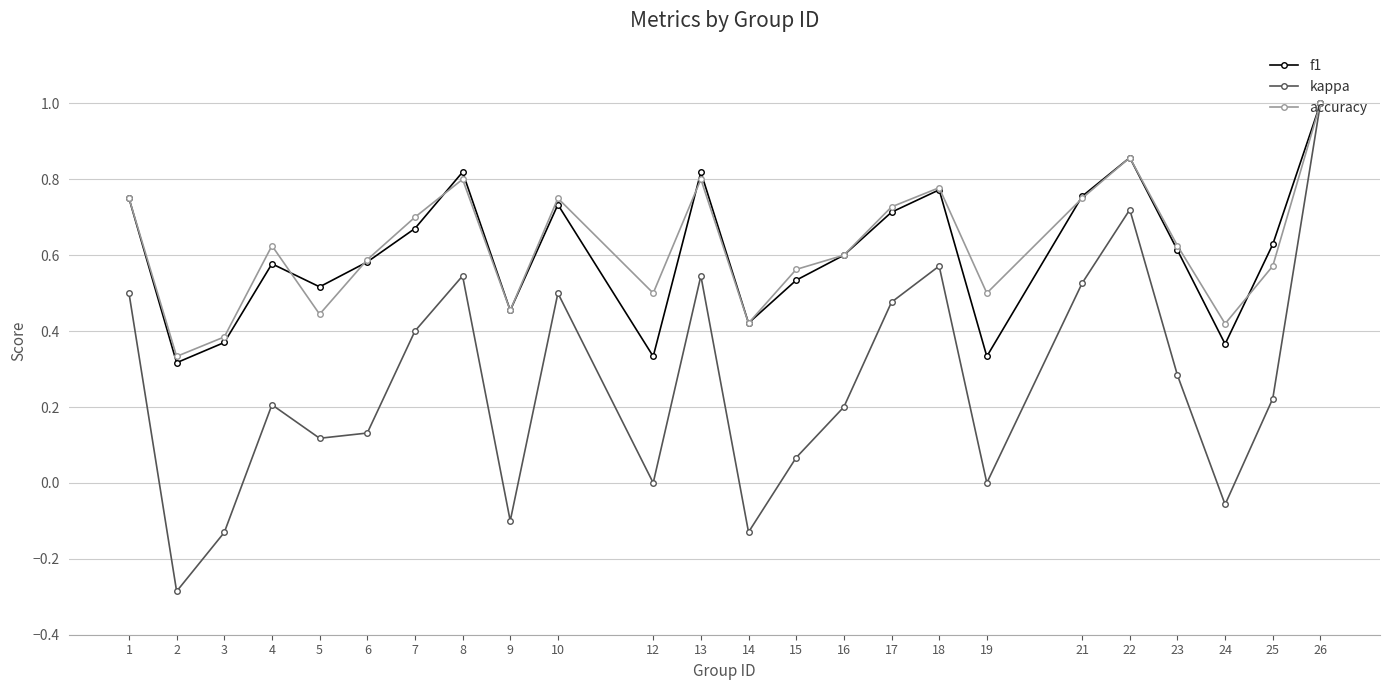

At which label does kappa first exceed 0?

1